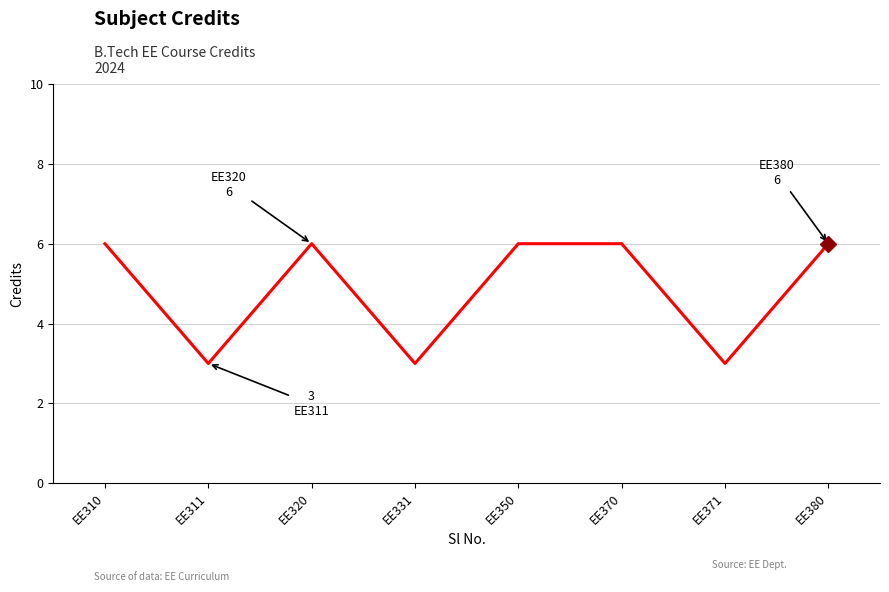

Where is the first local minimum?

EE311